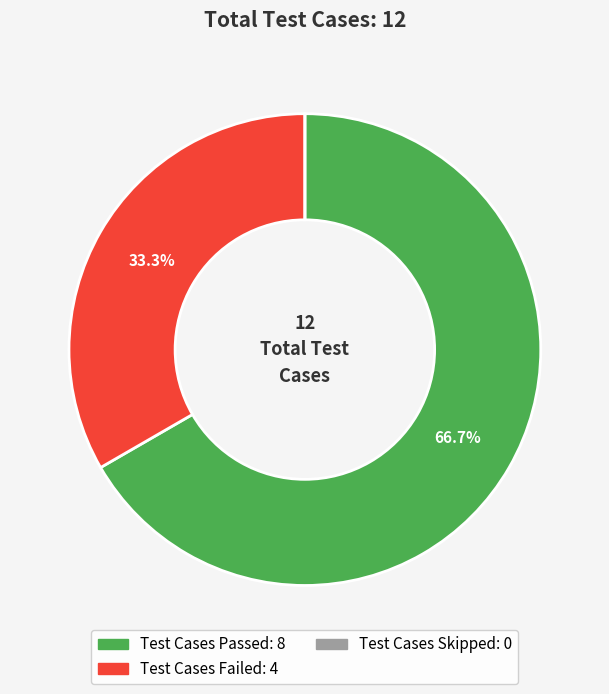

Which slice is the largest?

Test Cases Passed